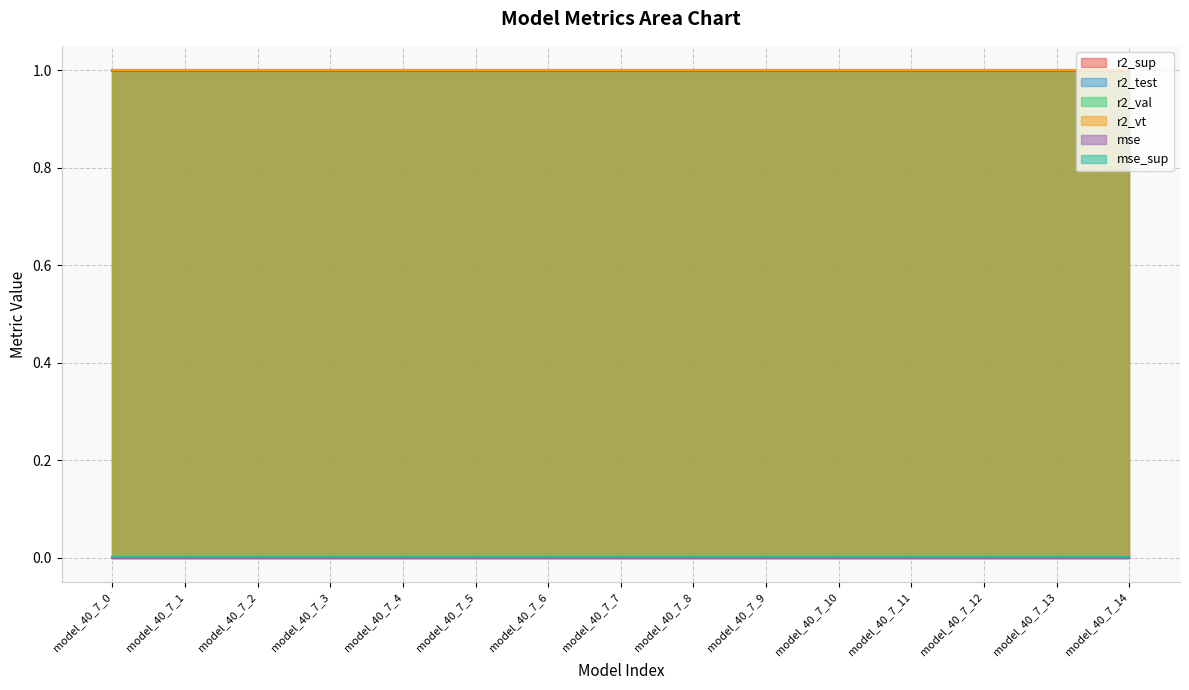

What are all the series names shown in the legend?

r2_sup, r2_test, r2_val, r2_vt, mse, mse_sup